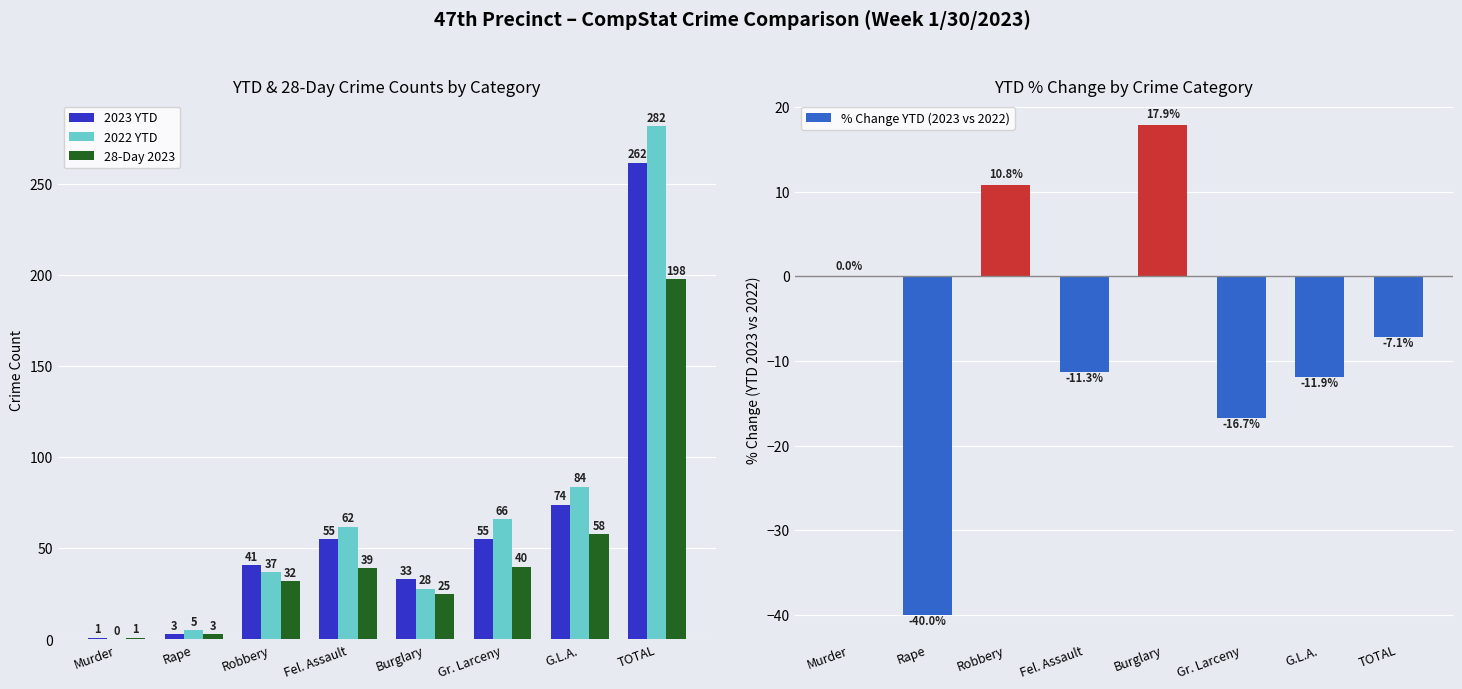

The 2022 YTD series shows 37.0 at Robbery. True or false?

True